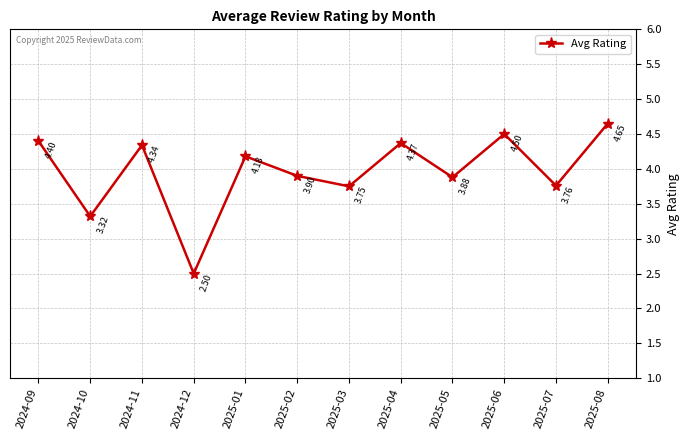

At which category does the data reach its first local valley?

2024-10